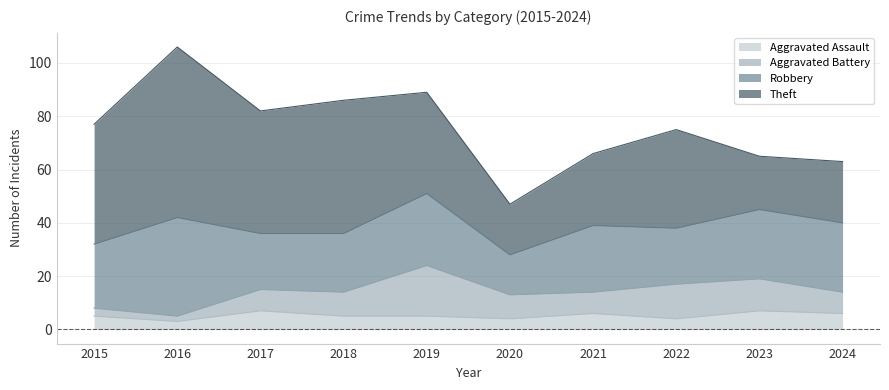

Reading left to right, what are all the values shown in this chart?

Aggravated Assault: 5	3	7	5	5	4	6	4	7	6
Aggravated Battery: 3	2	8	9	19	9	8	13	12	8
Robbery: 24	37	21	22	27	15	25	21	26	26
Theft: 45	64	46	50	38	19	27	37	20	23